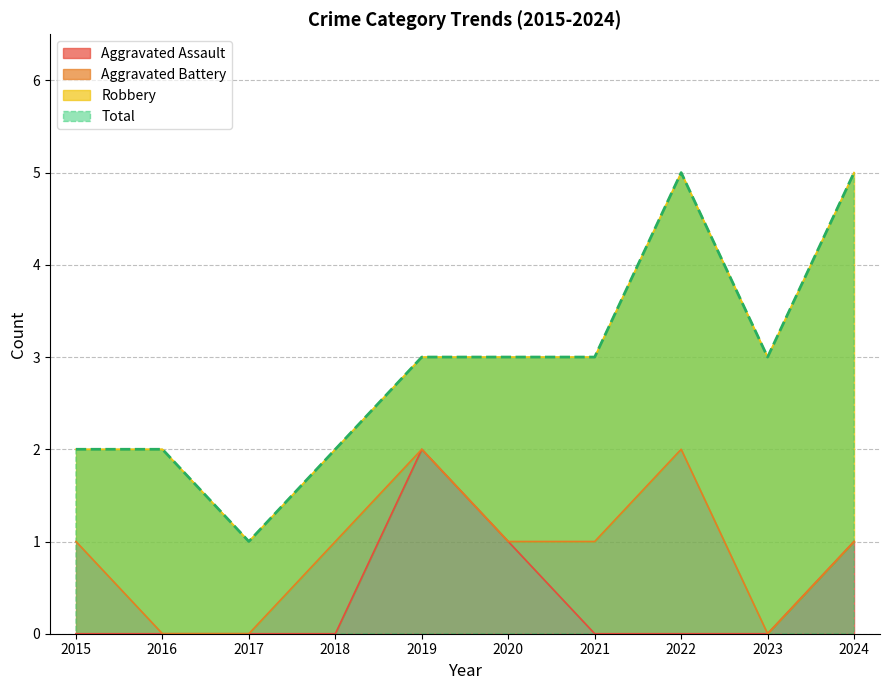

The value of Aggravated Assault at 2020 is 1. True or false?

True